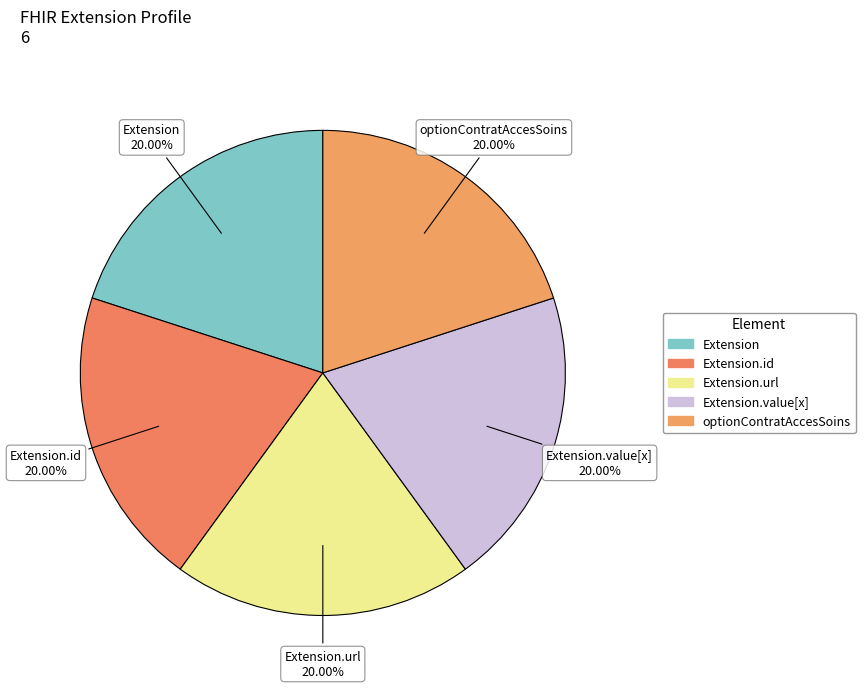

Does any single category account for the majority?

No